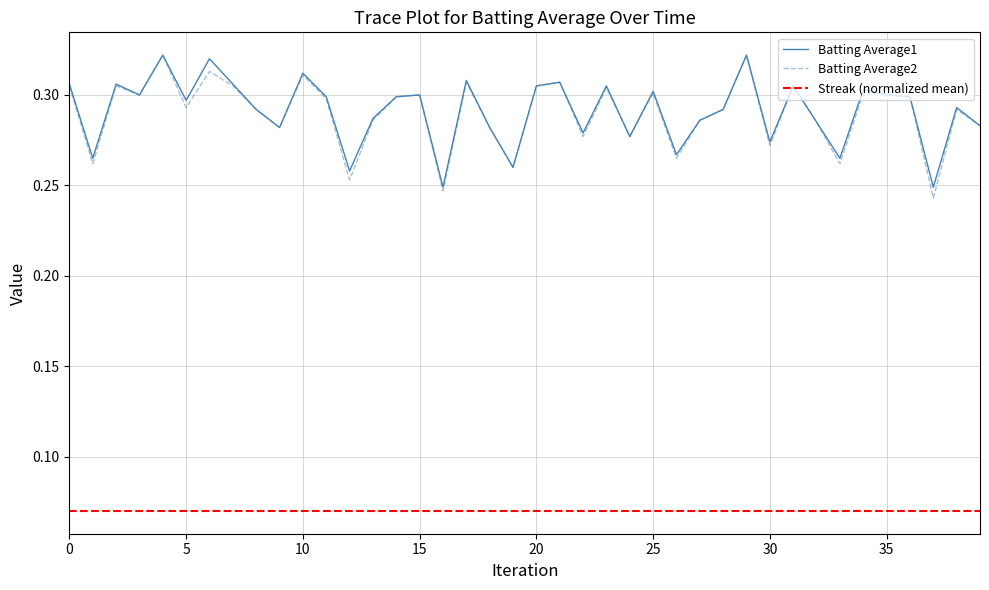

The Batting Average1 series shows 0.1 at 2010-07-22. True or false?

False